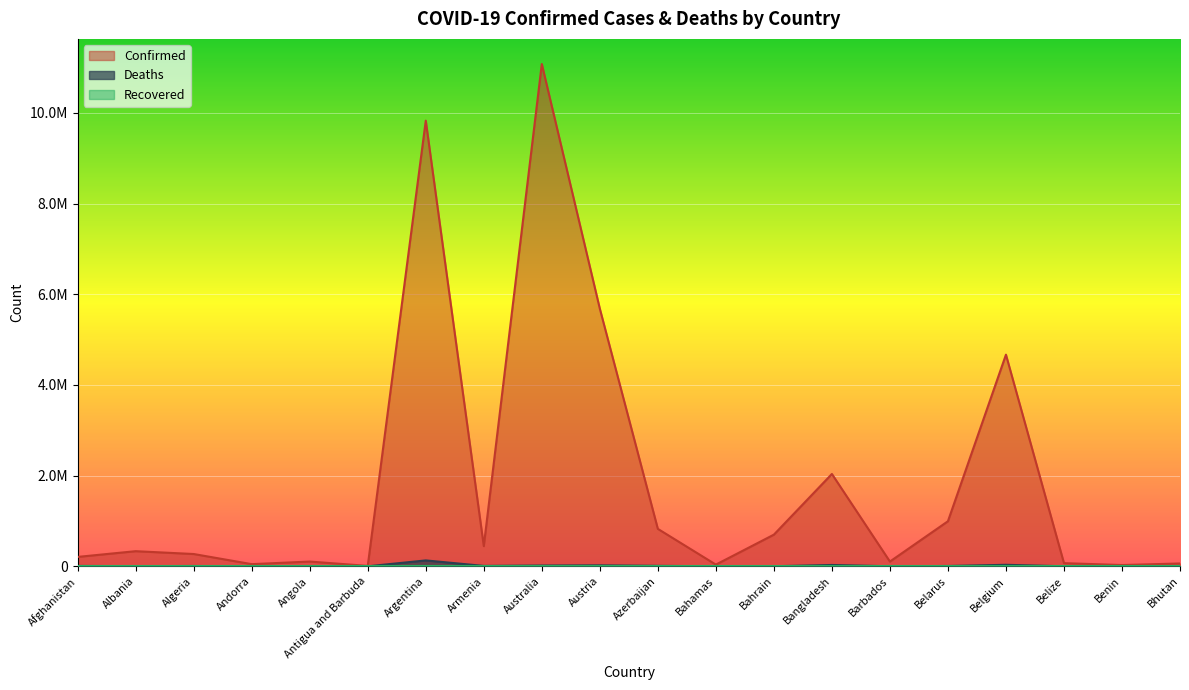

Which has a higher value, Afghanistan or Bhutan?

Afghanistan